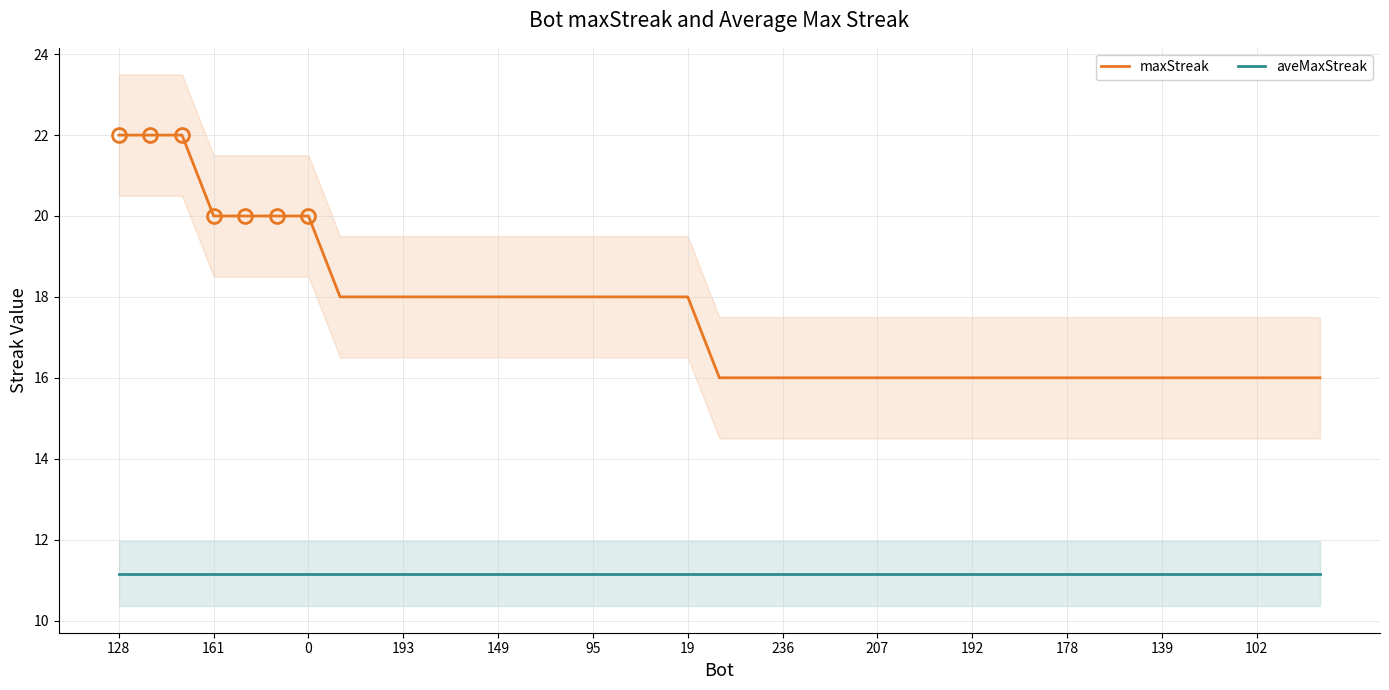

What is the total value across all series at 34?

27.2